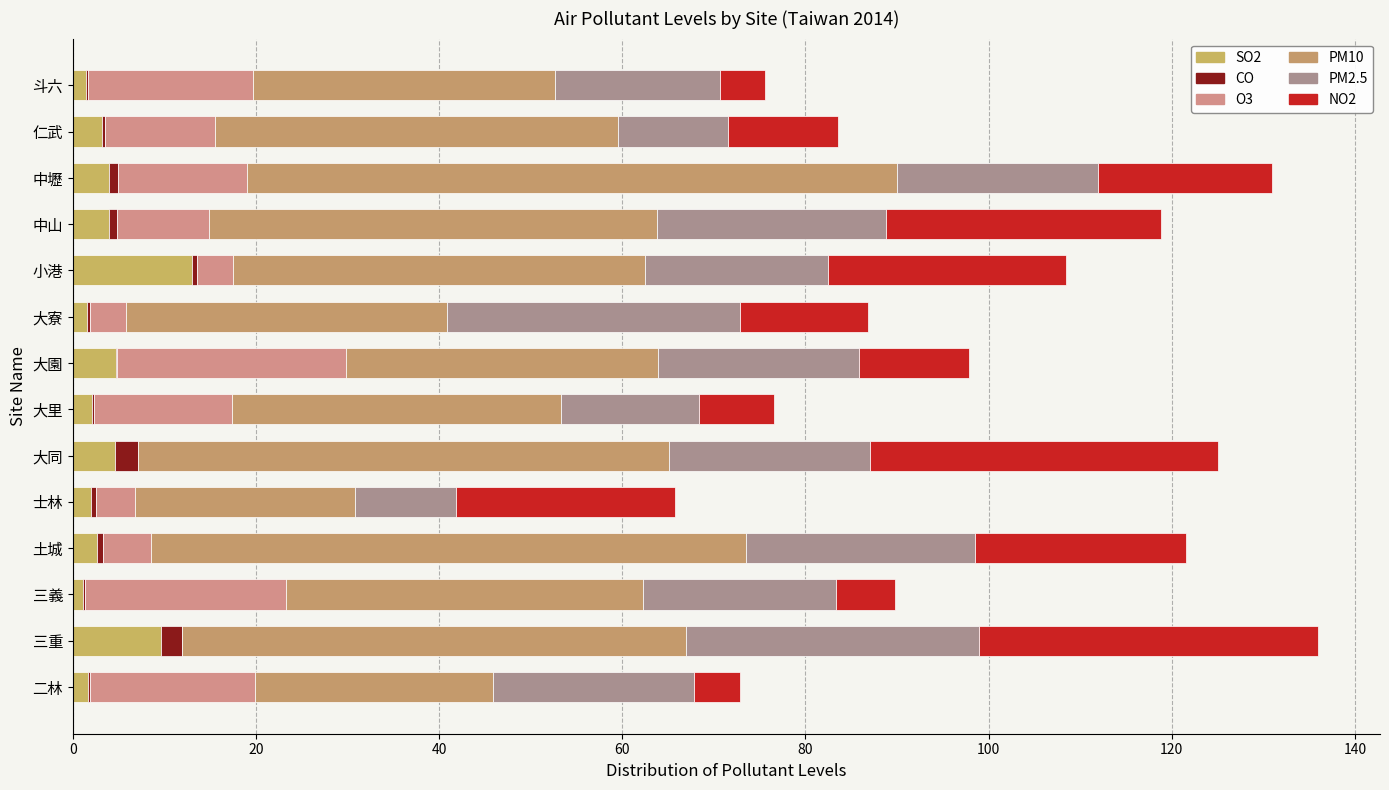

What is the sum of all SO2 values?

55.5